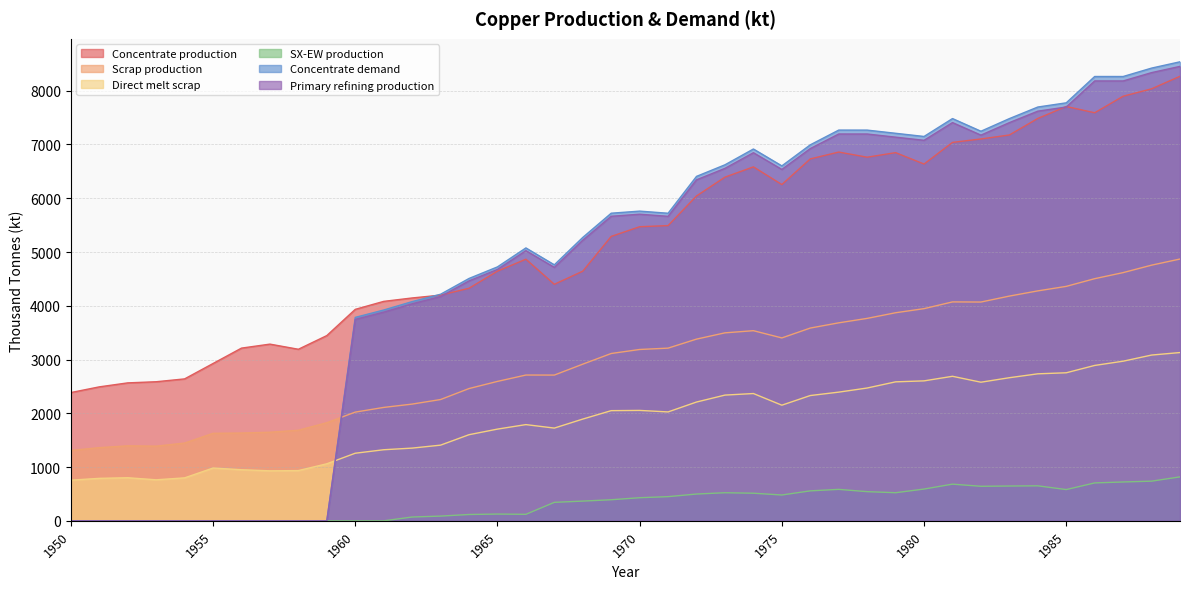

At which label does SX-EW production first exceed 429?

1970